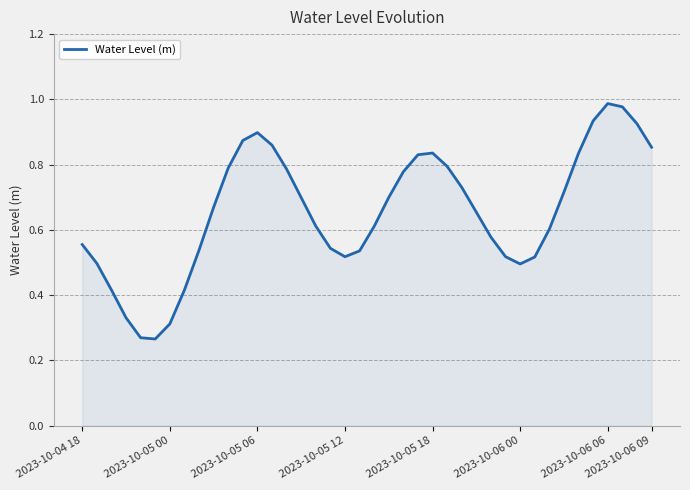

How many interior local peaks (higher than both neighbors) does the data have?

3